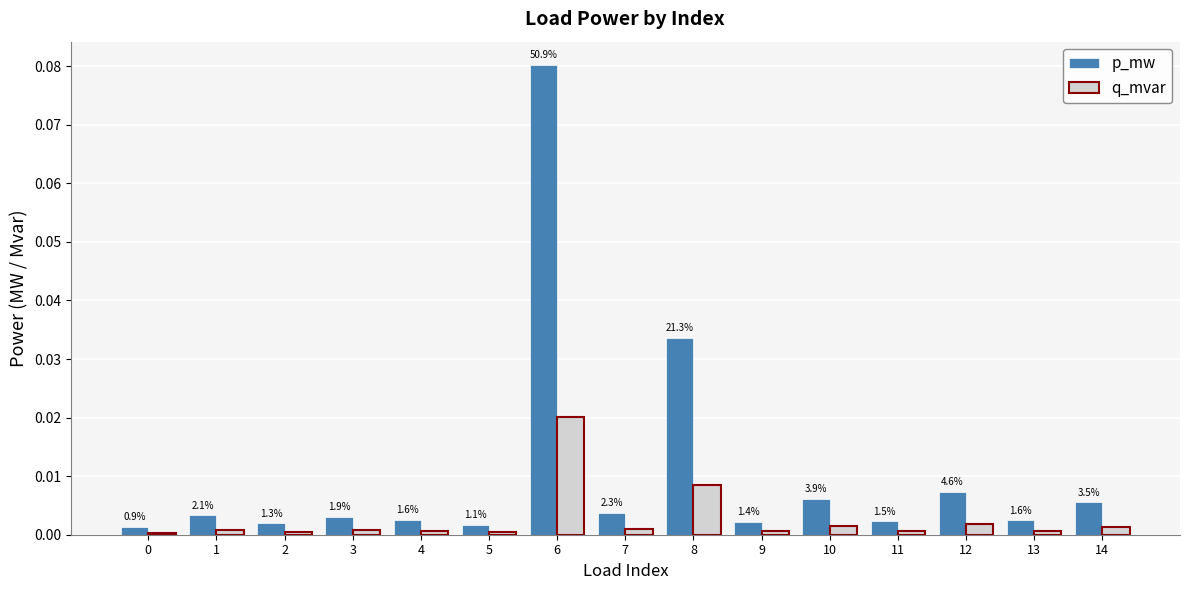

What are all the series names shown in the legend?

p_mw, q_mvar